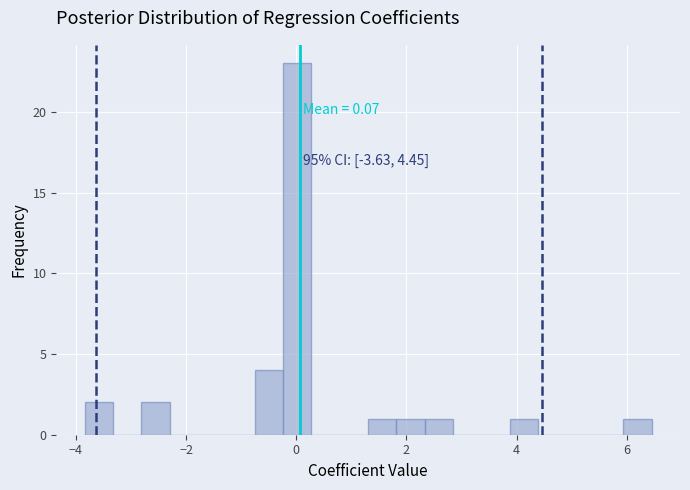

Around what value on the x-axis is the tallest bar? Give the approximate position of its centre, as read against the axis.

0.0